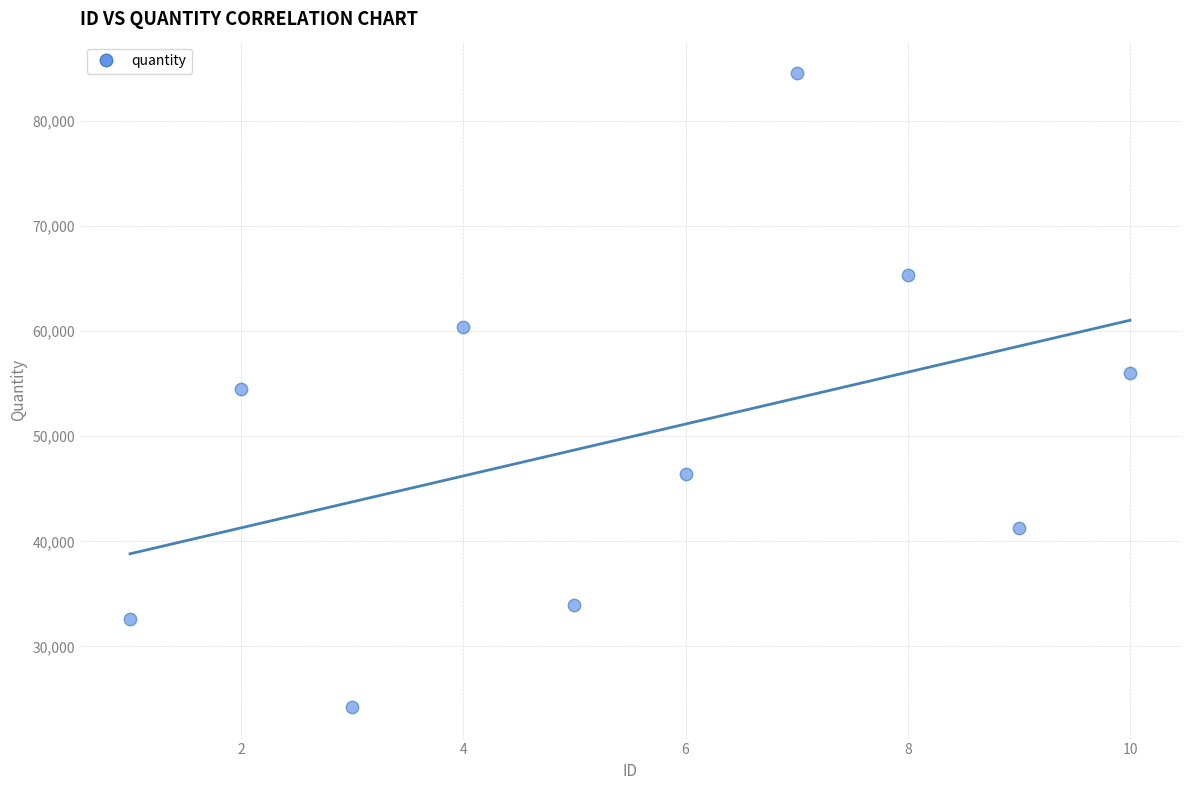

What is the average X value?

6